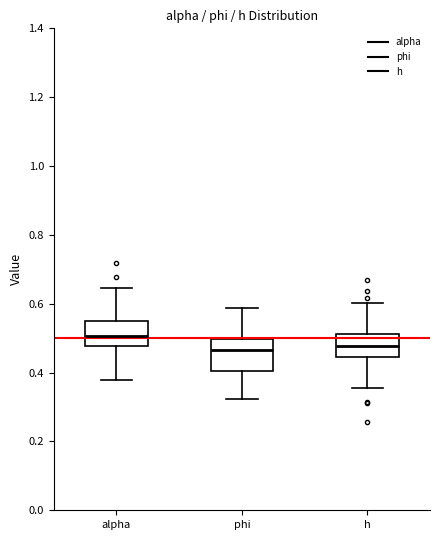

Which box is the tallest, from its lower edge to its upper edge?

phi